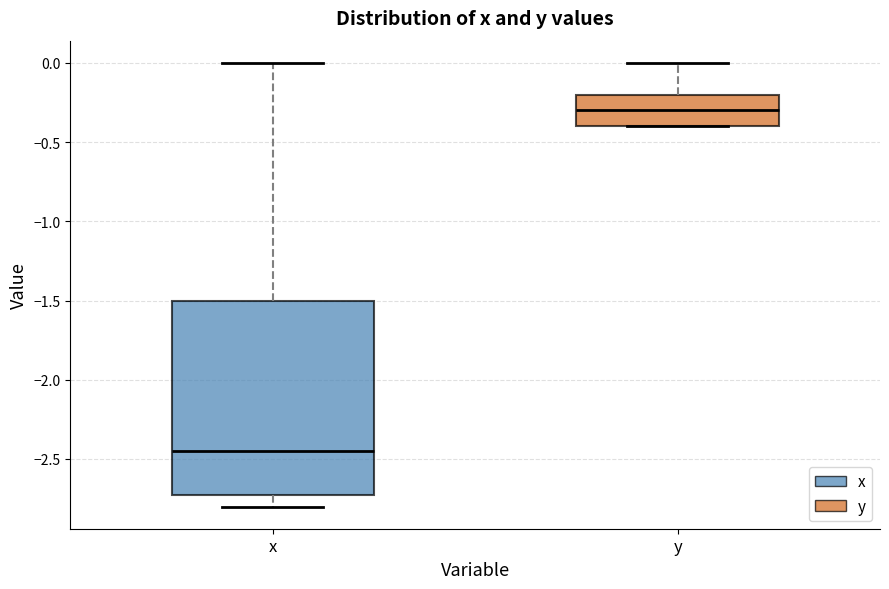

Reading left to right, read every box against the y-axis: the position of its median line, the range the box covers, and the ends of its whiskers. The values are not printed on the chart, so give them approximately, as read against the axis.

x: median -2.45, box -2.70 to -1.50, whiskers -2.80 to 0.00
y: median -0.30, box -0.40 to -0.20, whiskers -0.40 to 0.00